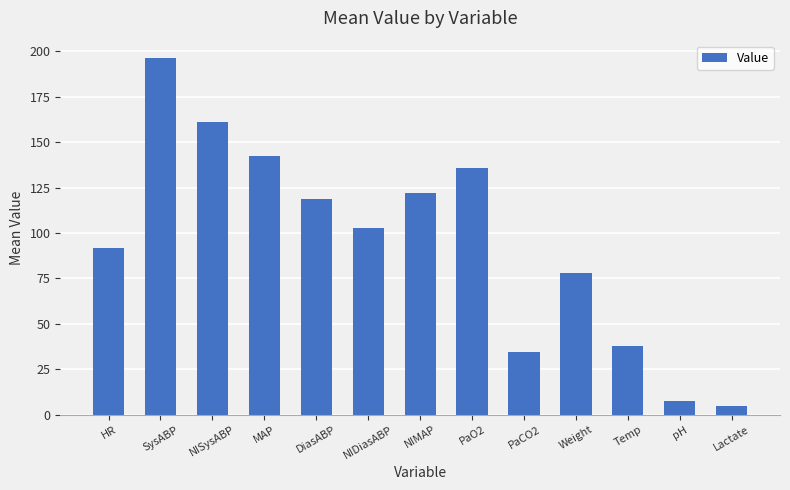

Read the value at pH.

7.5